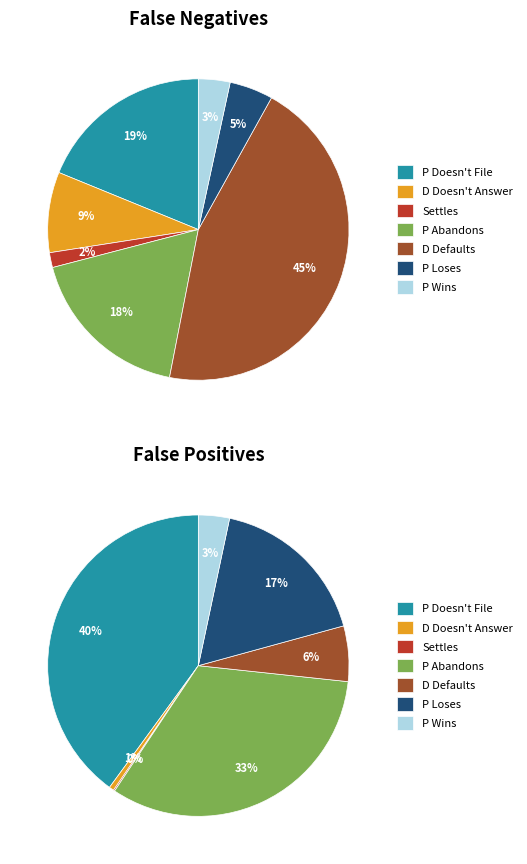

Which series changed the most between P Doesn't File and P Wins?

False Positives